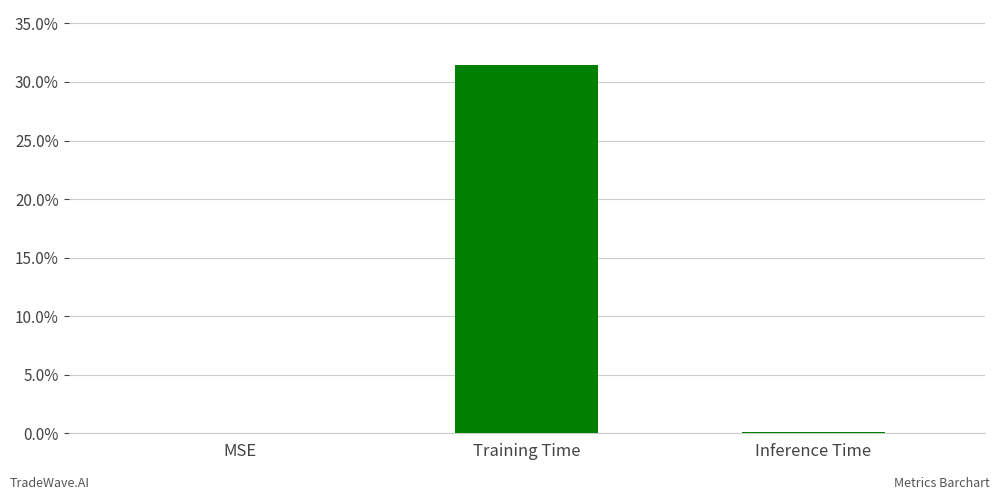

Is it true that the value at Inference Time is 0.0?

True